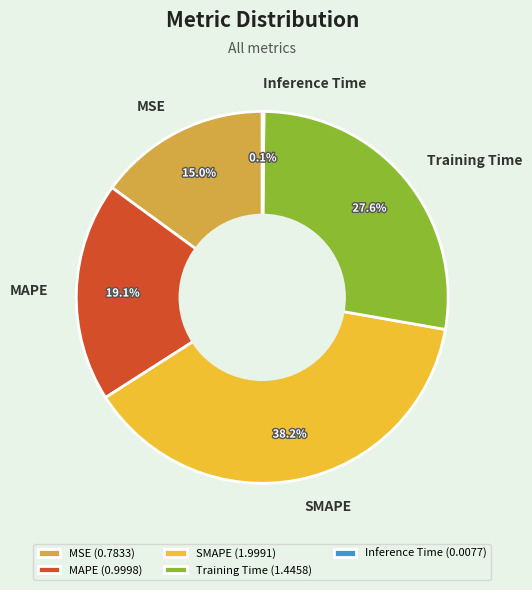

Does any single category account for the majority?

No